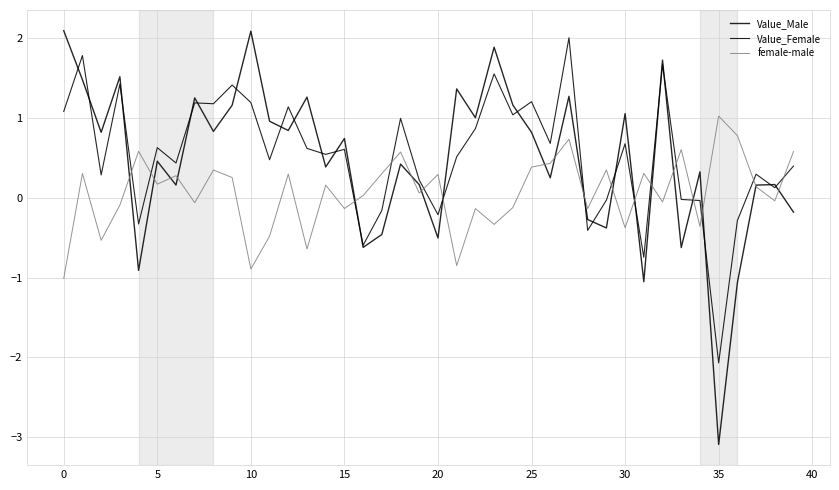

Where is female-male nearest to the value 0?

16